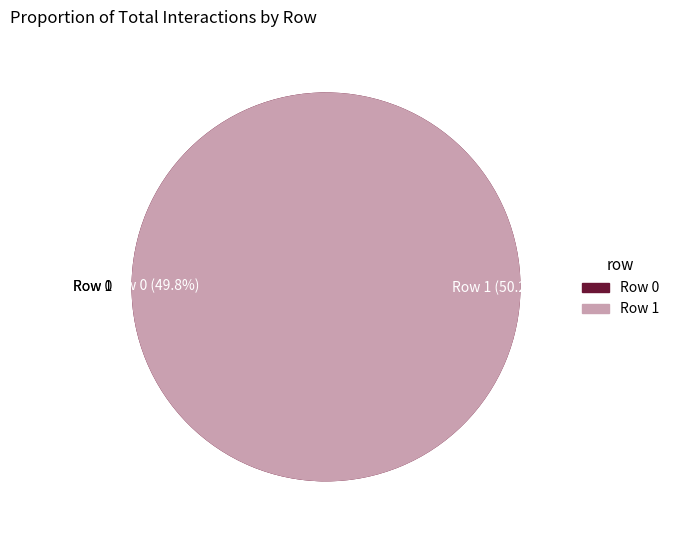

How many slices are in this pie chart?

2